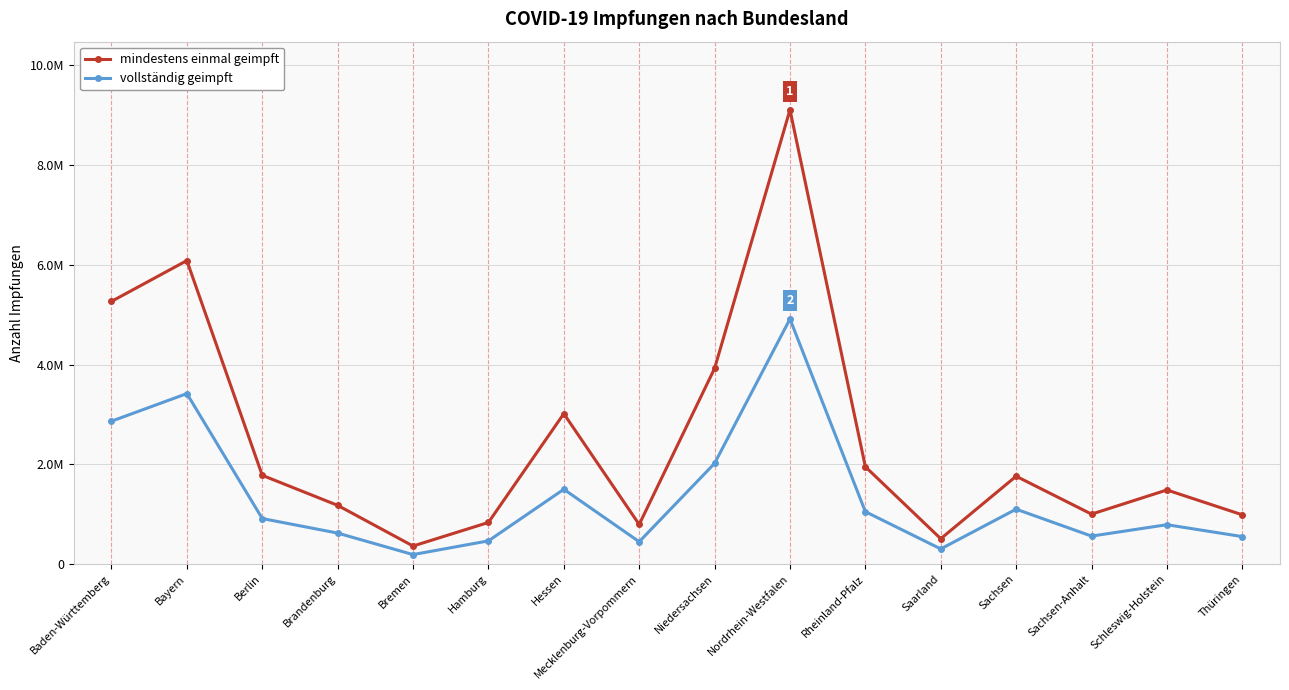

Where does the vollständig geimpft series first go above 915325?

Baden-Württemberg